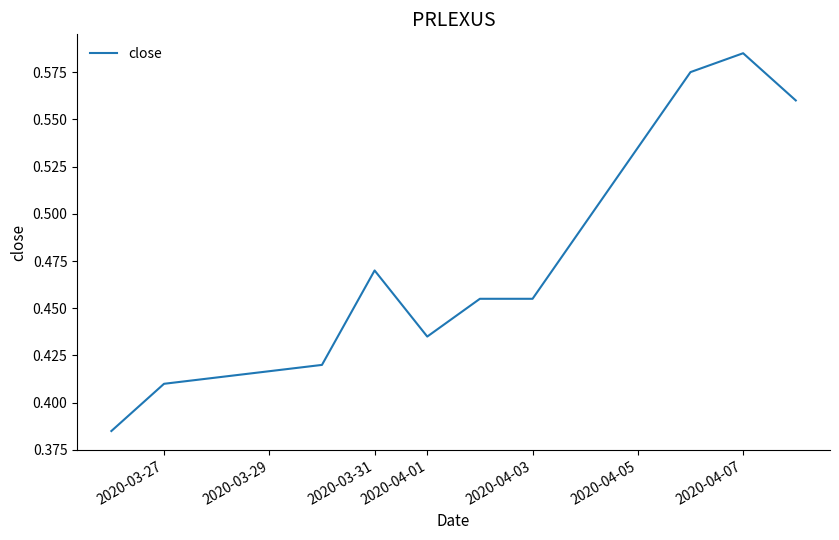

Where is the first local minimum?

2020-04-01